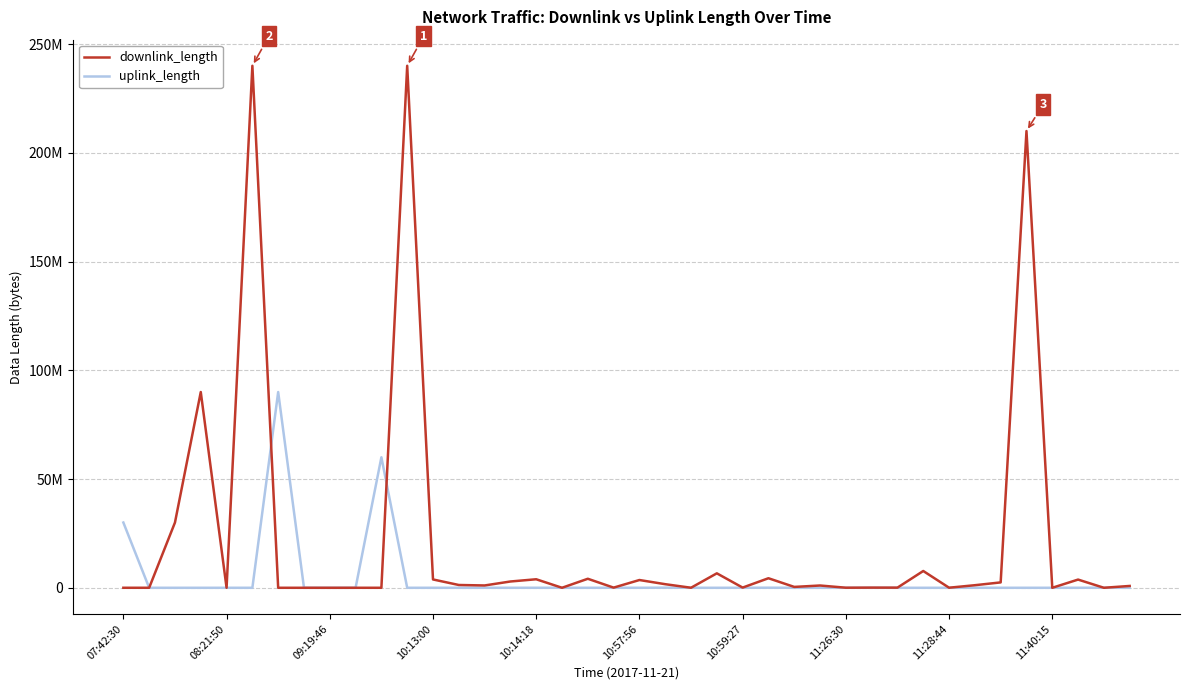

What are all the series names shown in the legend?

downlink_length, uplink_length